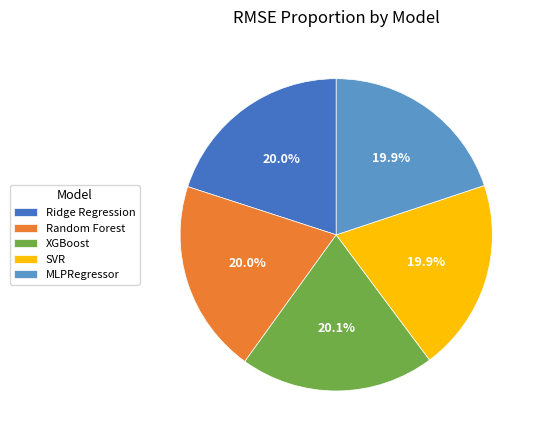

Count the number of slices in the pie.

5